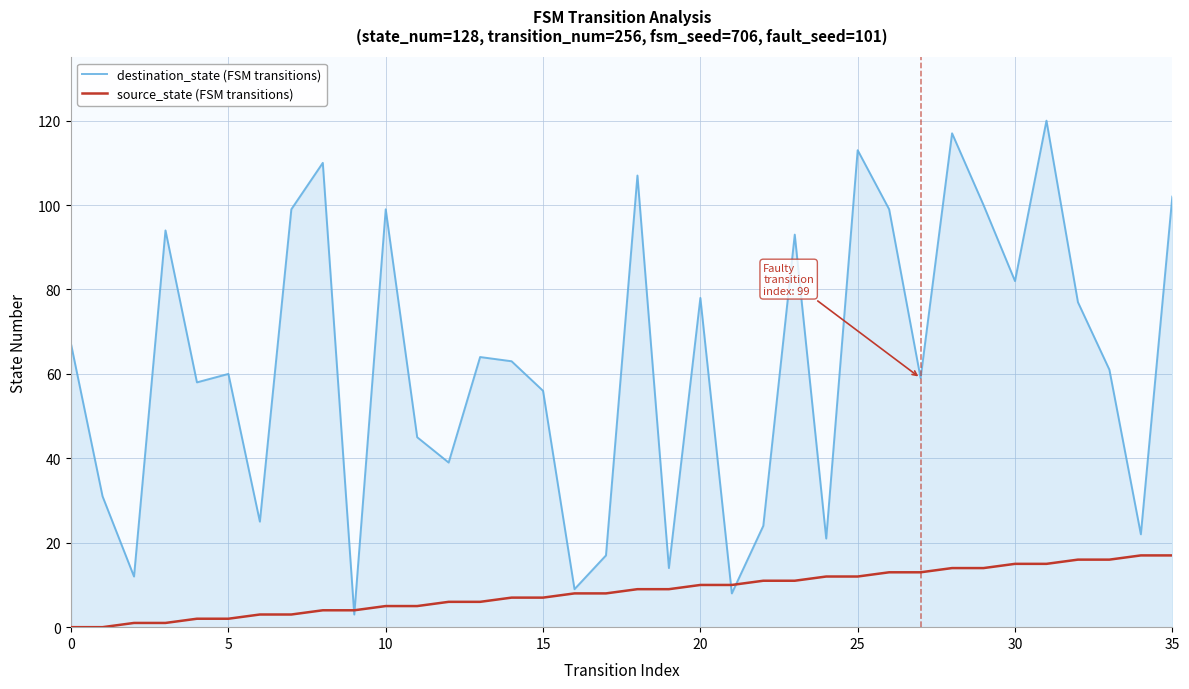

Which series has the widest spread of values?

destination_state (FSM transitions)